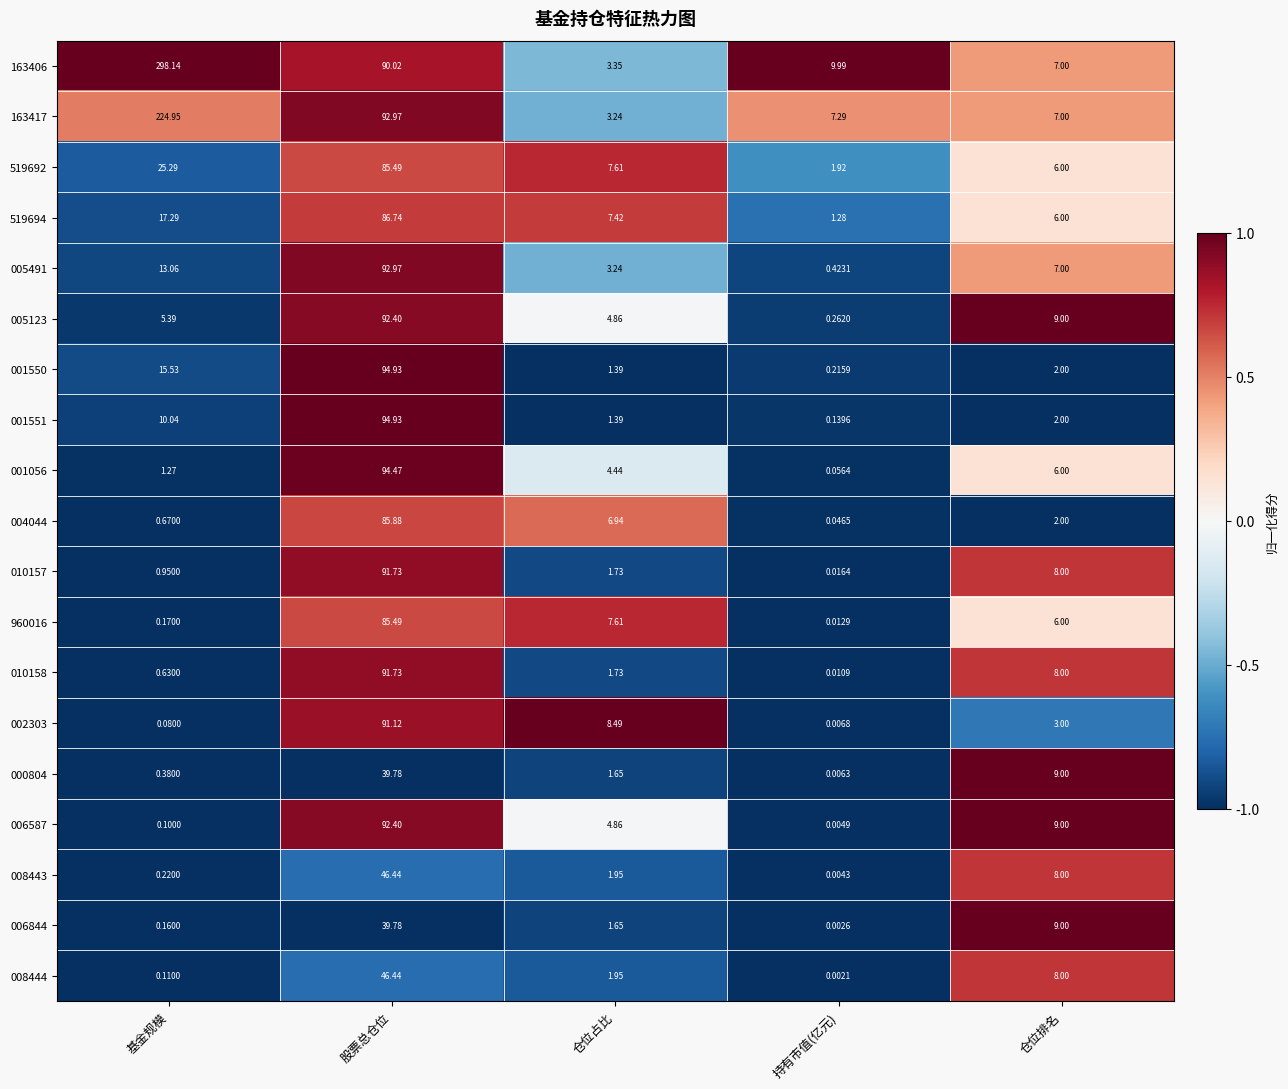

Which category has the highest value in the 163406 series?

基金规模